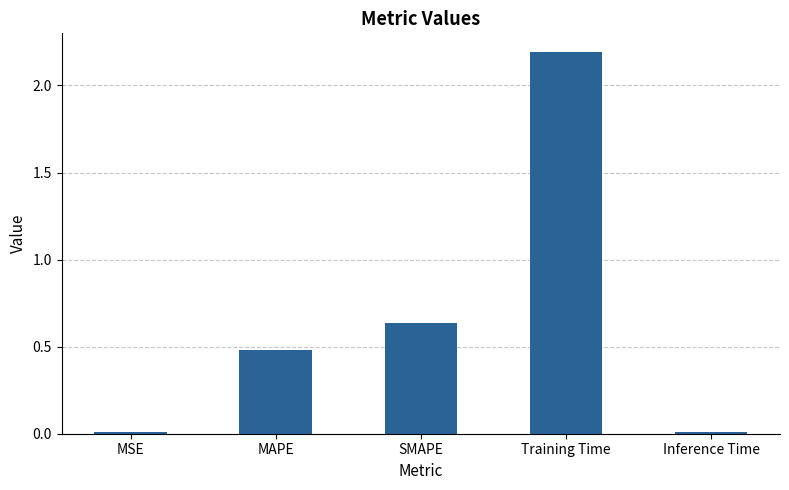

What is the value of the 2nd bar from the left?

0.5